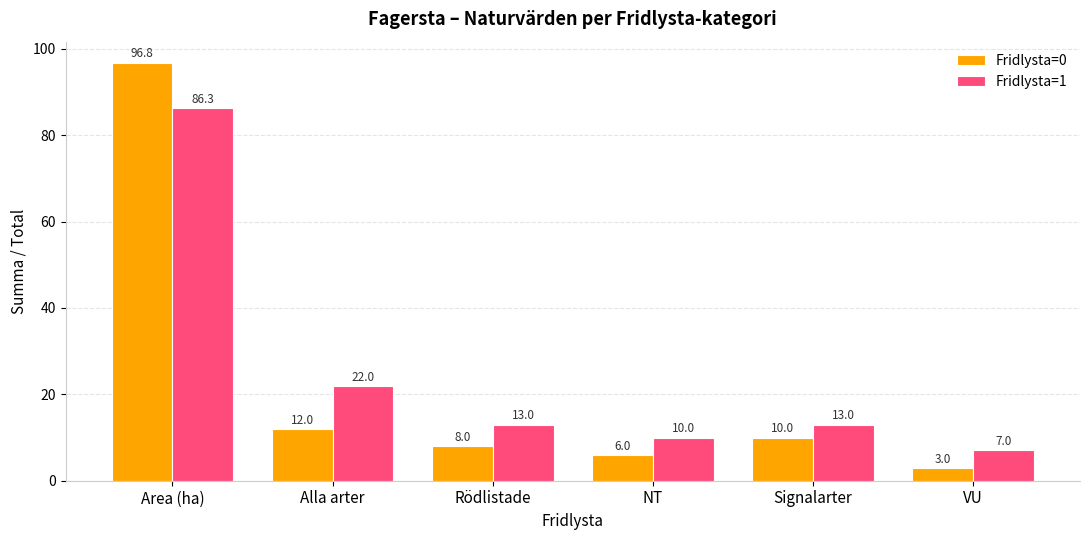

How many bars are there in each group?

2